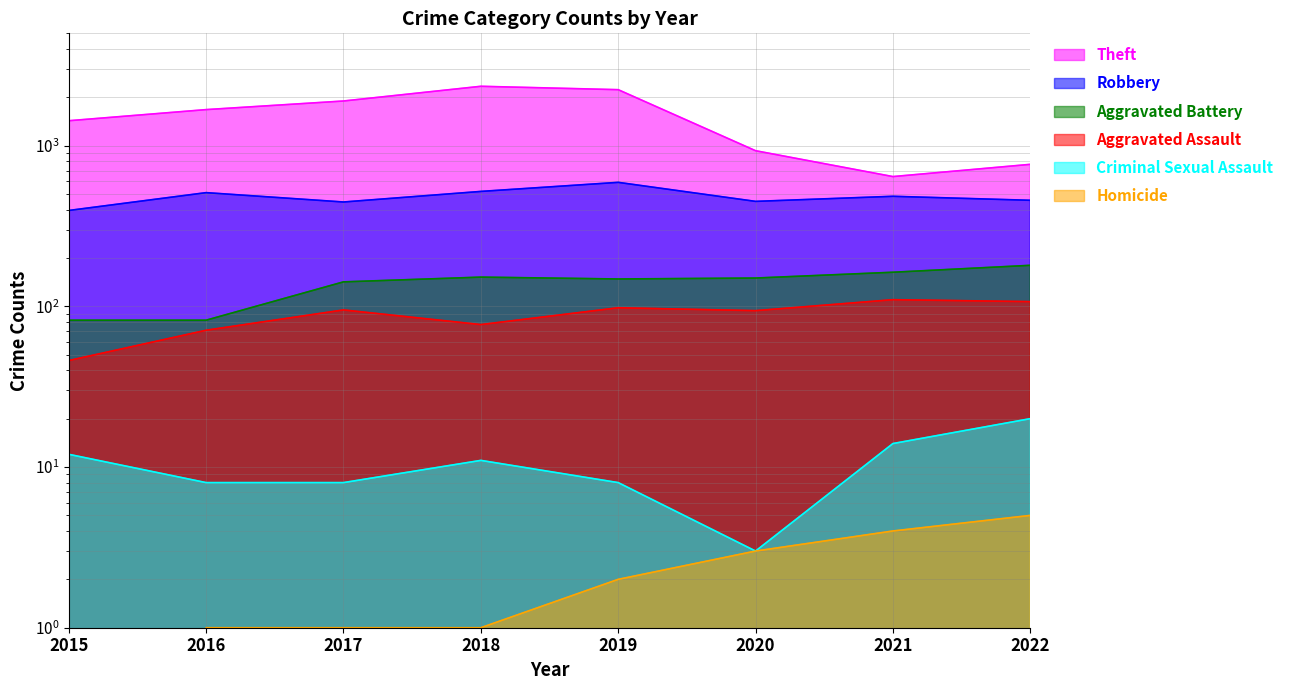

What is the difference between the Theft values at 2021 and 2018?

1699